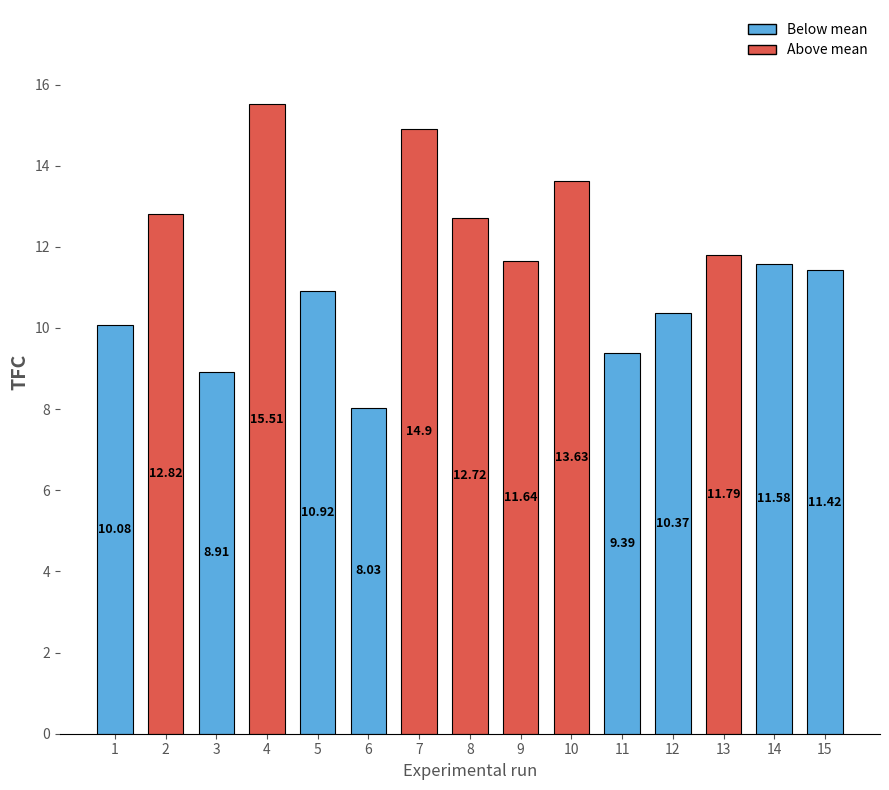

How many data points are less than 11?

6